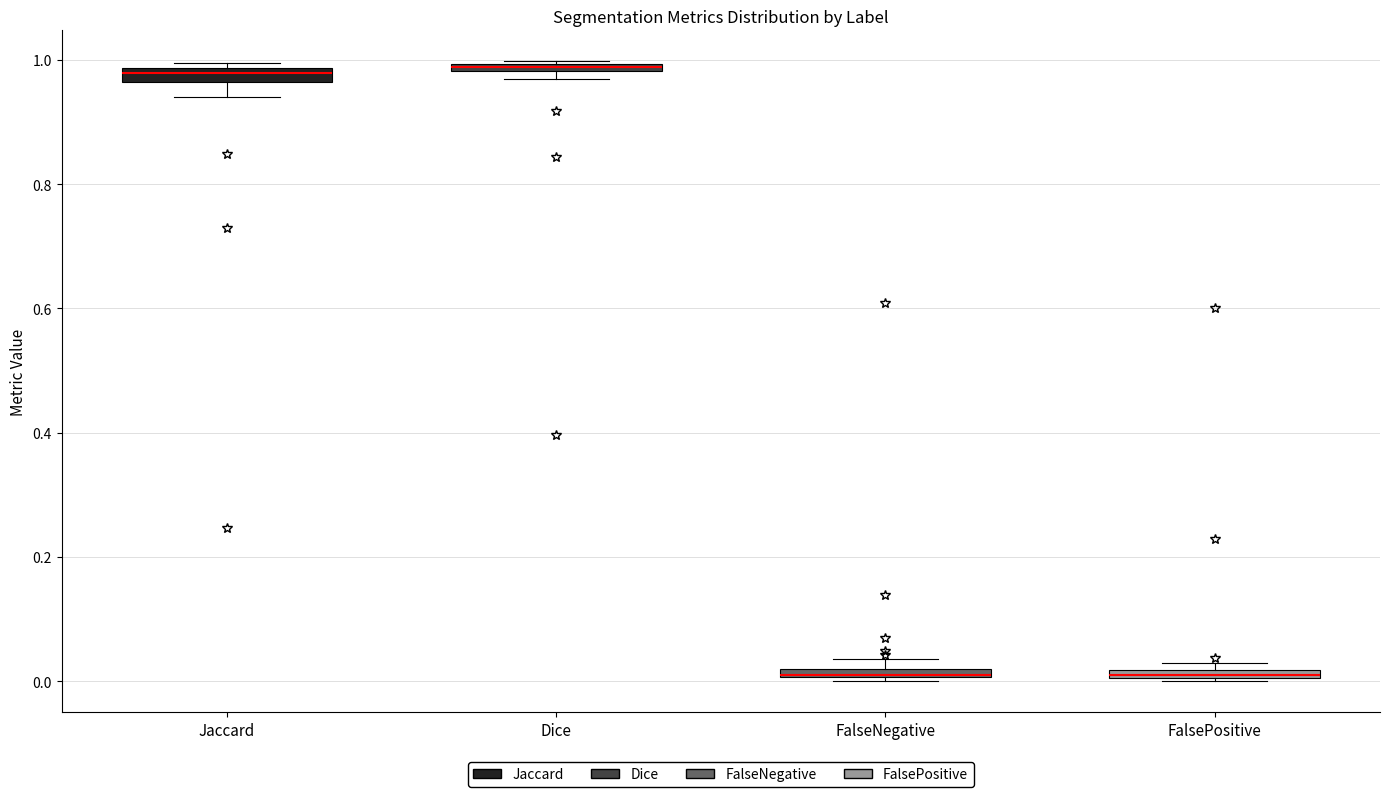

Where is the upper edge of the box for FalsePositive on the y-axis? The values are not printed on the chart, so give them approximately, as read against the axis.

0.02